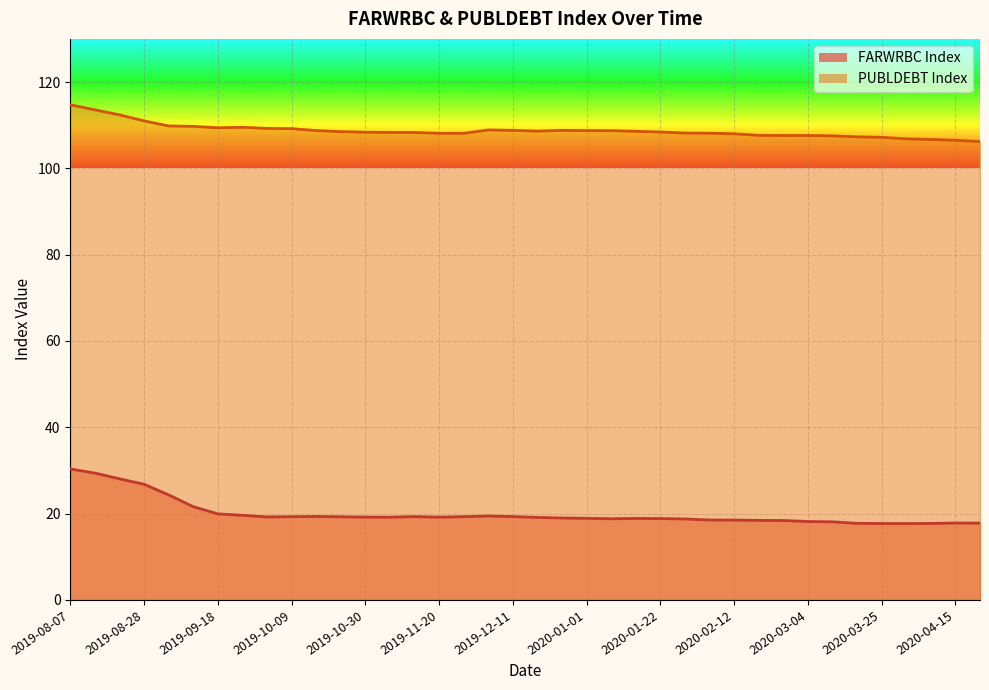

The value of PUBLDEBT Index at 2020-03-04 is 107.6. True or false?

True